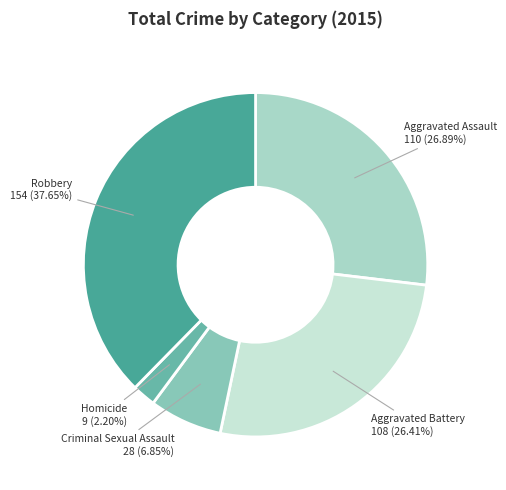

To the nearest percent, what is the average slice percentage?

20%